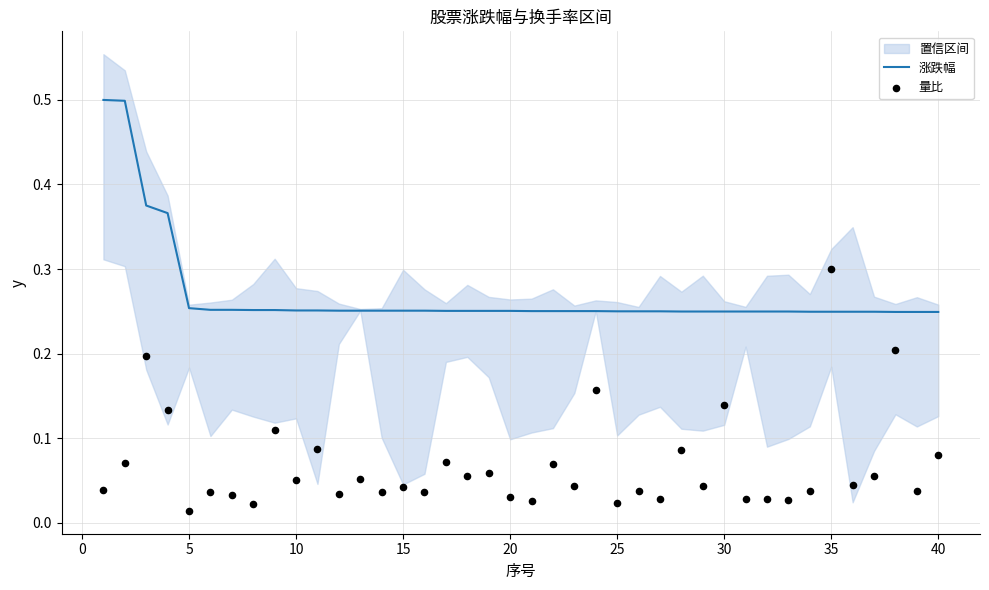

Which series contains the lowest Y value?

量比